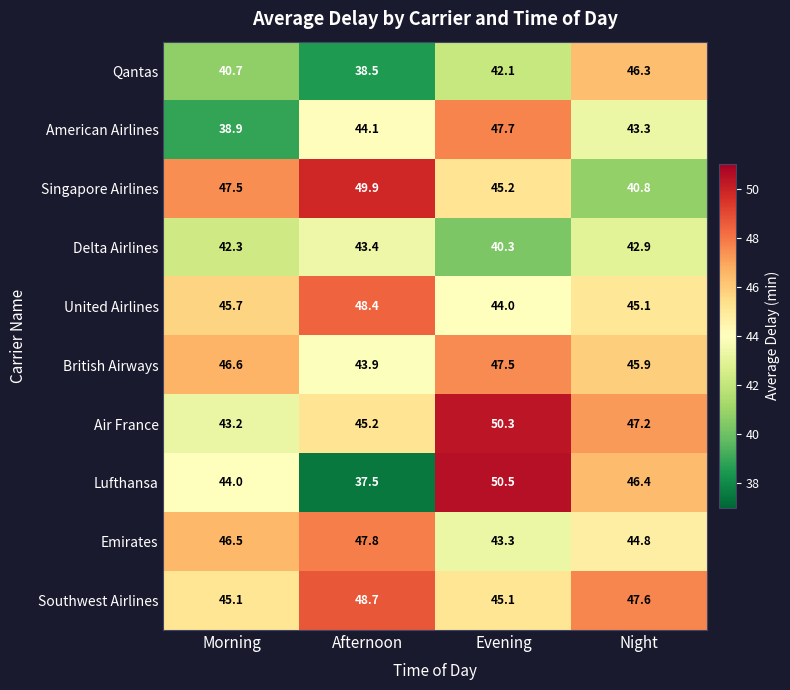

Which series has the largest total across all categories?

Southwest Airlines